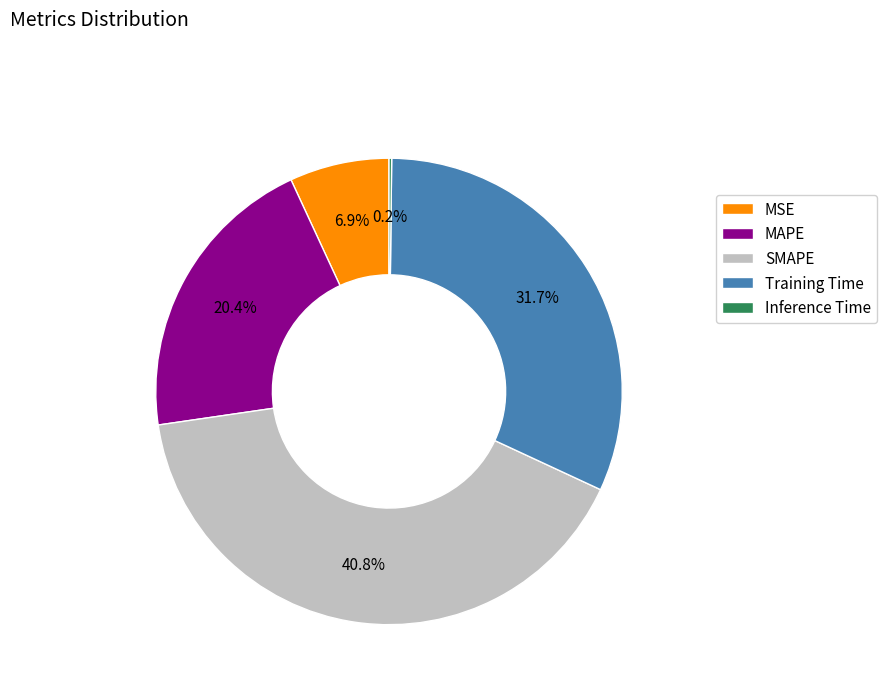

Which category has the biggest portion of the pie?

SMAPE